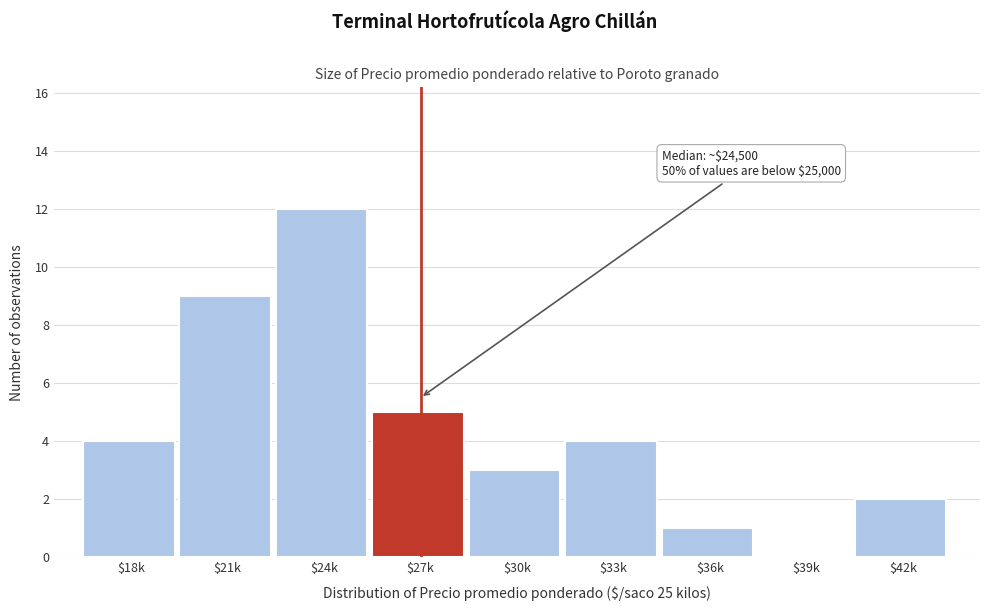

The chart shows a value of 9 at $21k. True or false?

True